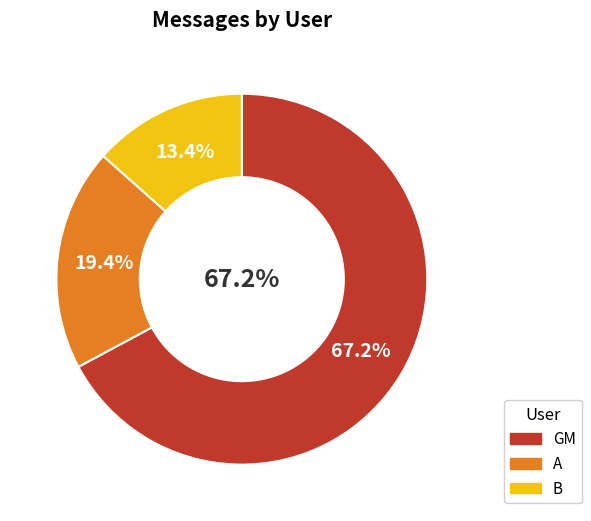

To the nearest percent, what is the average slice percentage?

33%